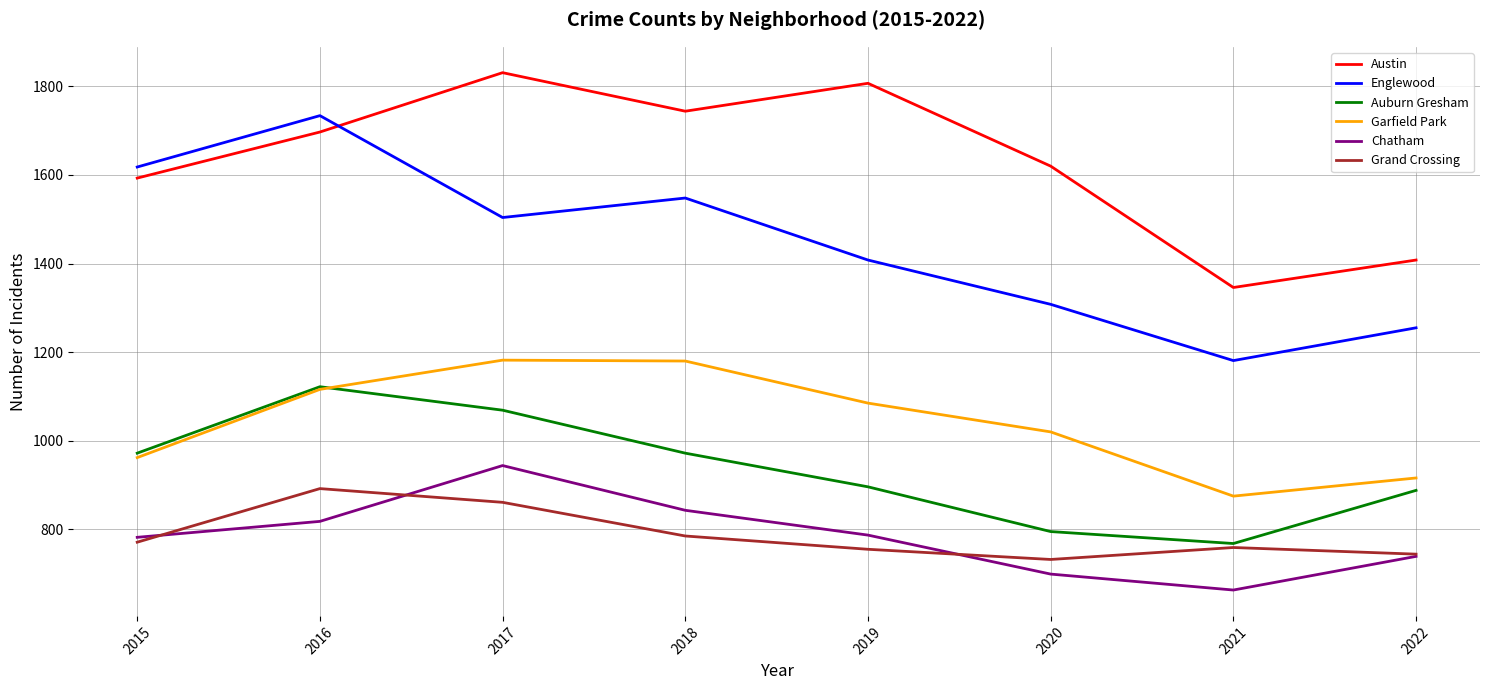

Is it true that Grand Crossing equals 265 at 2022?

False